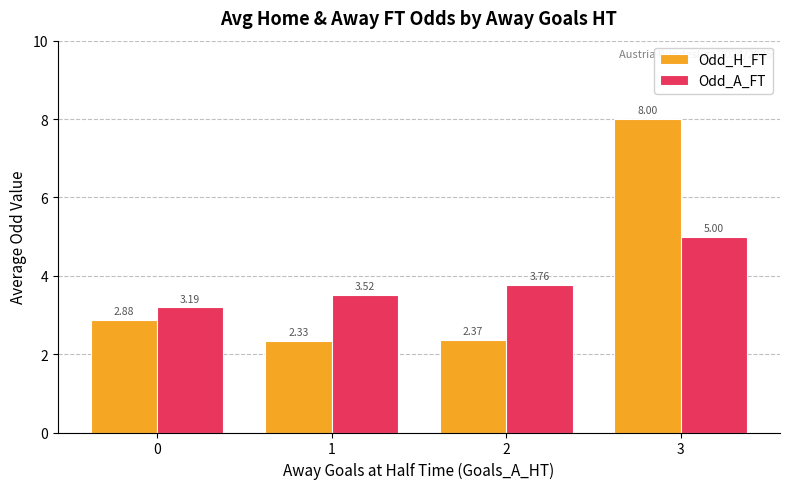

Count the Odd_A_FT values in the range 3 to 5.

4